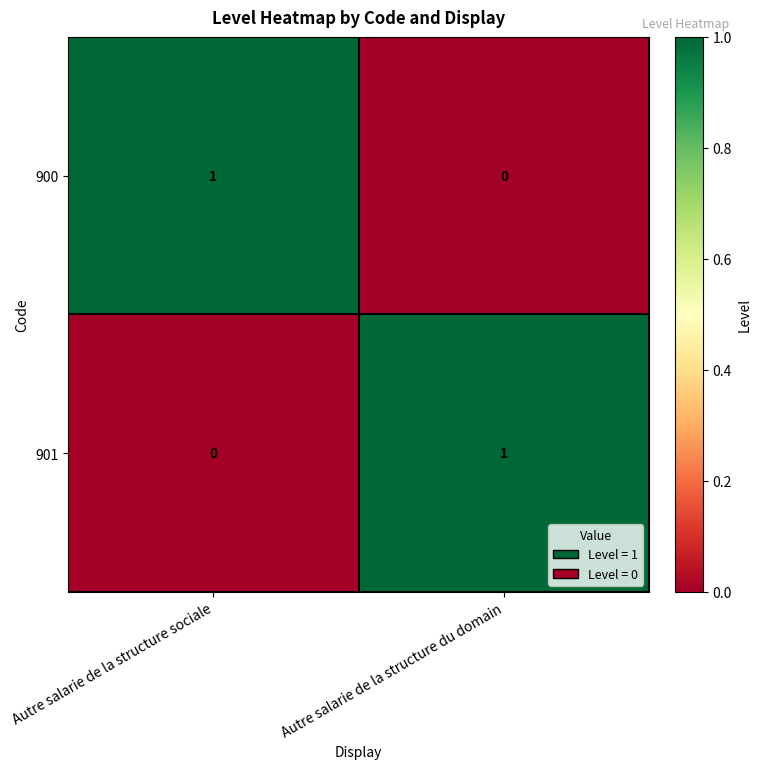

True or false: 901 has a value of 1 at Autre salarie de la structure du domain.

True